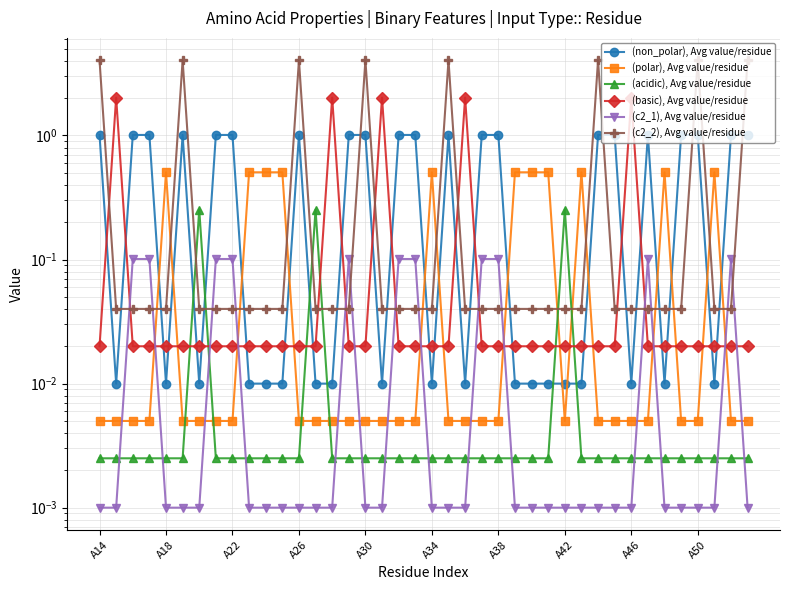

Which series has the widest spread of values?

(c2_2), Avg value/residue